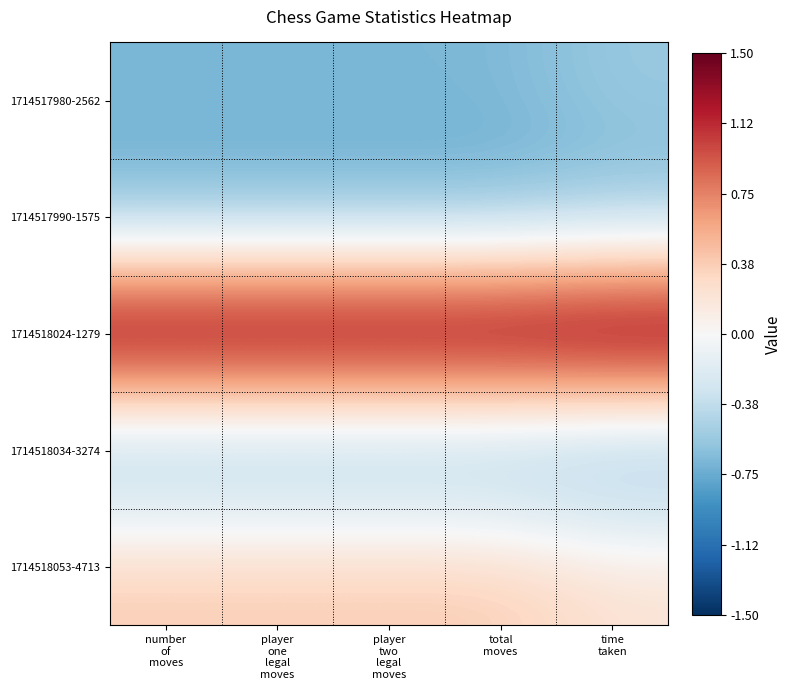

How many distinct data groups are displayed?

5